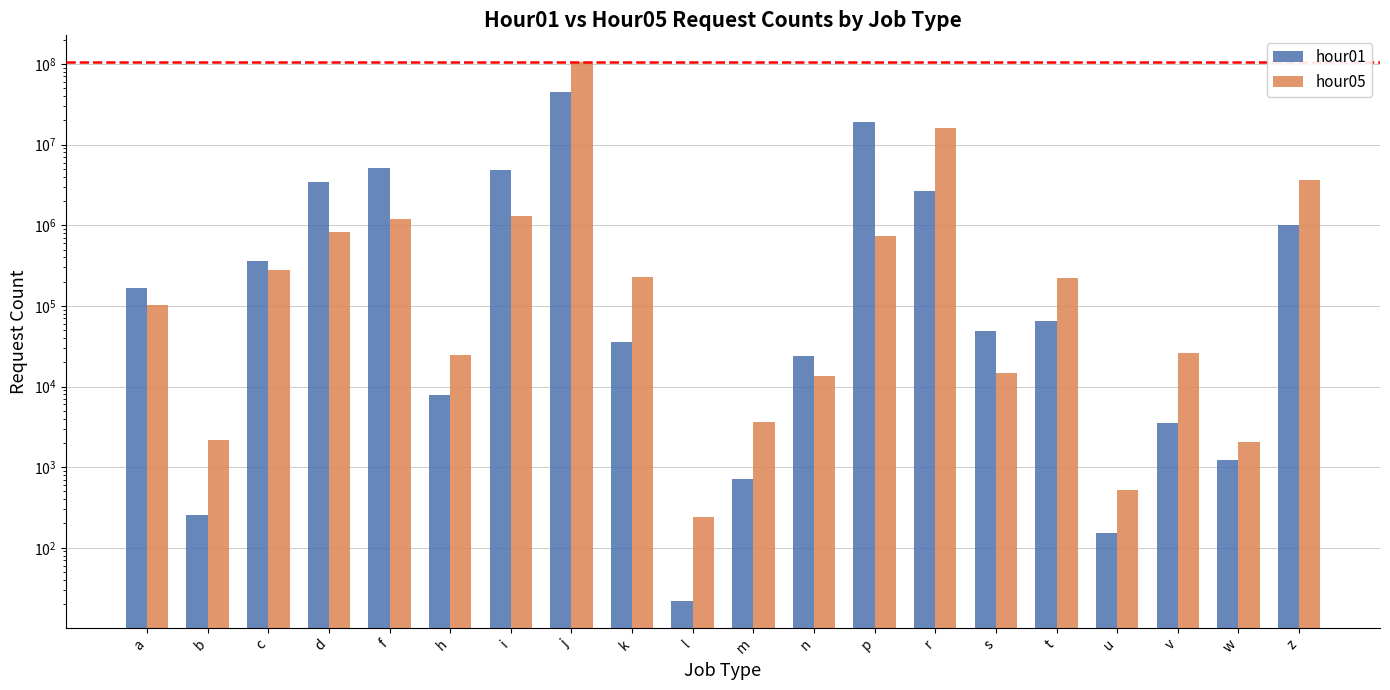

Reading left to right, list all the values displayed in this chart.

hour01: a=167971	b=253	c=358639	d=3393215	f=5169643	h=7856	i=4804898	j=44673249	k=35645	l=22	m=720	n=23792	p=19321434	r=2694199	s=48626	t=65284	u=153	v=3516	w=1229	z=1018826
hour05: a=102009	b=2184	c=281027	d=835100	f=1200276	h=24459	i=1287428	j=105070956	k=230168	l=238	m=3614	n=13559	p=744263	r=15933094	s=14648	t=222467	u=522	v=26195	w=2026	z=3691125